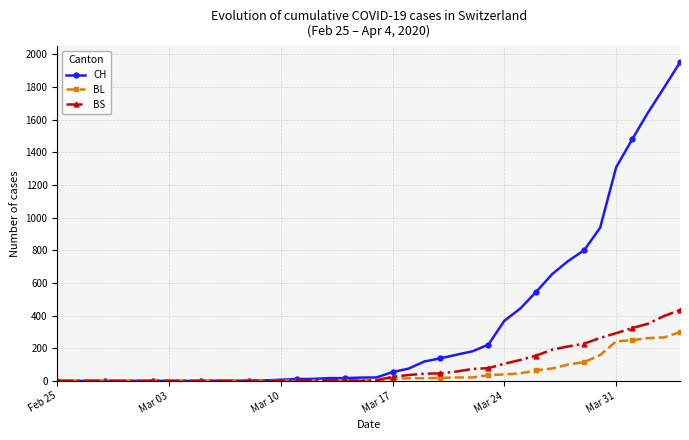

What is the maximum value shown in the chart?

1950